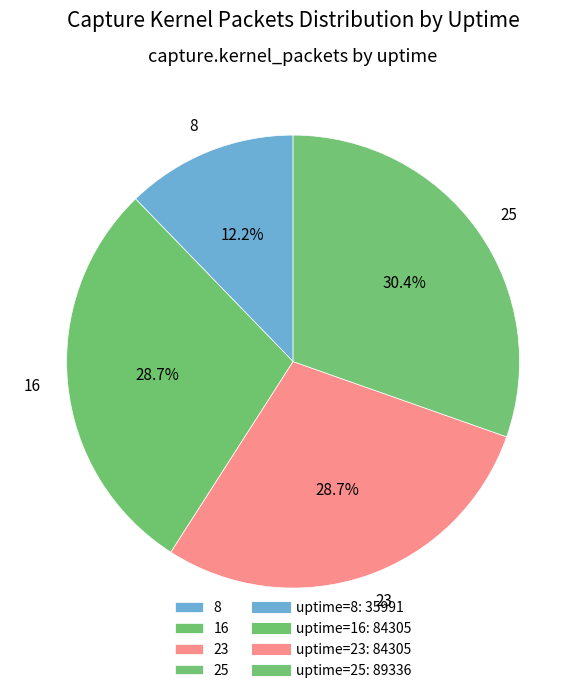

How many slices are in this pie chart?

4